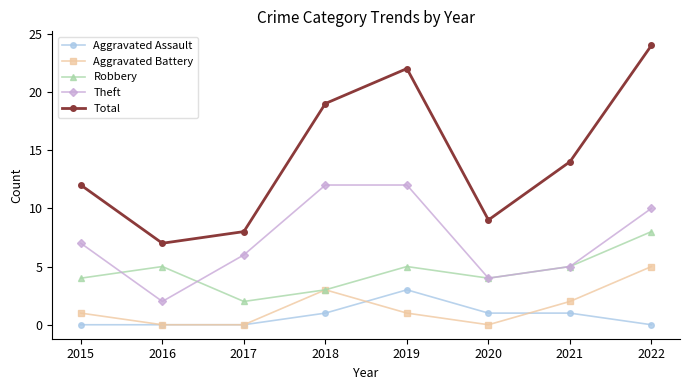

Does the chart display data point markers on the line(s)?

Yes